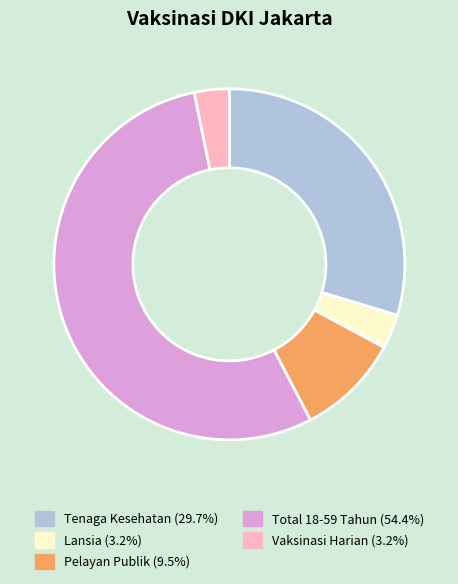

Is the sum of Pelayan Publik and Total 18-59 Tahun greater than half?

Yes